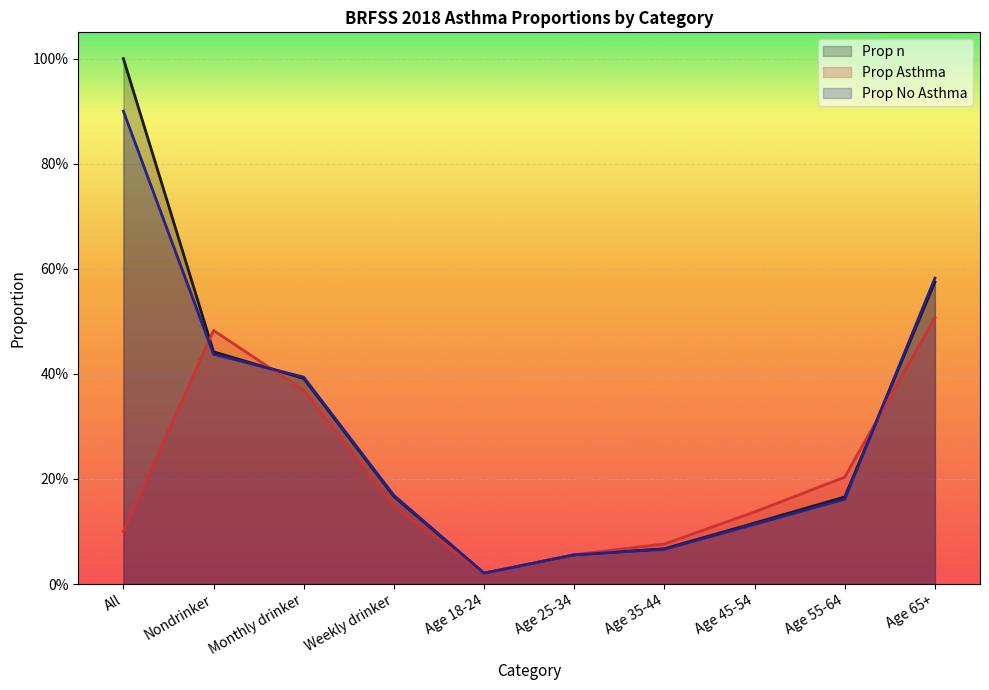

The Prop Asthma series shows 0.1 at Age 35-44. True or false?

True